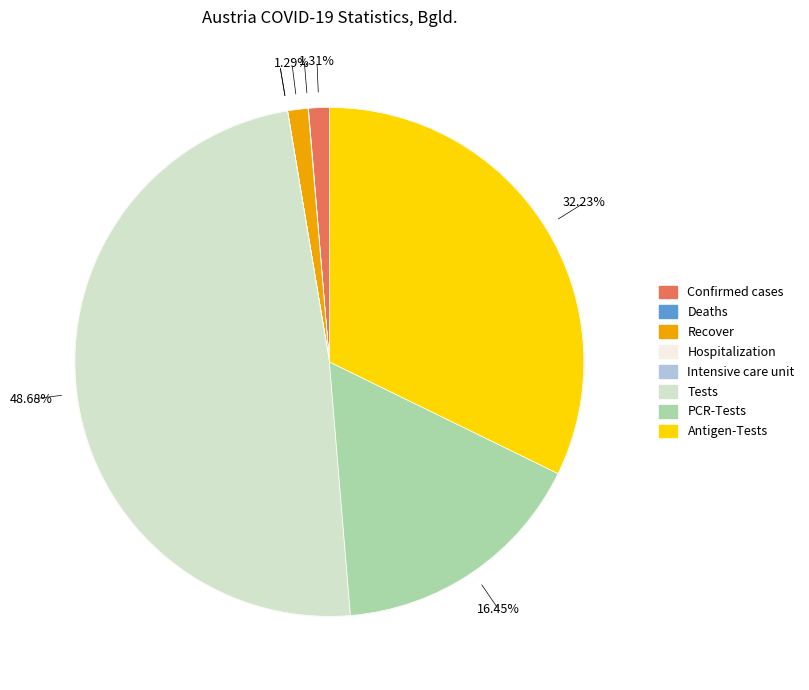

Approximately how many times larger is the value at PCR-Tests compared to Hospitalization?

3164.1